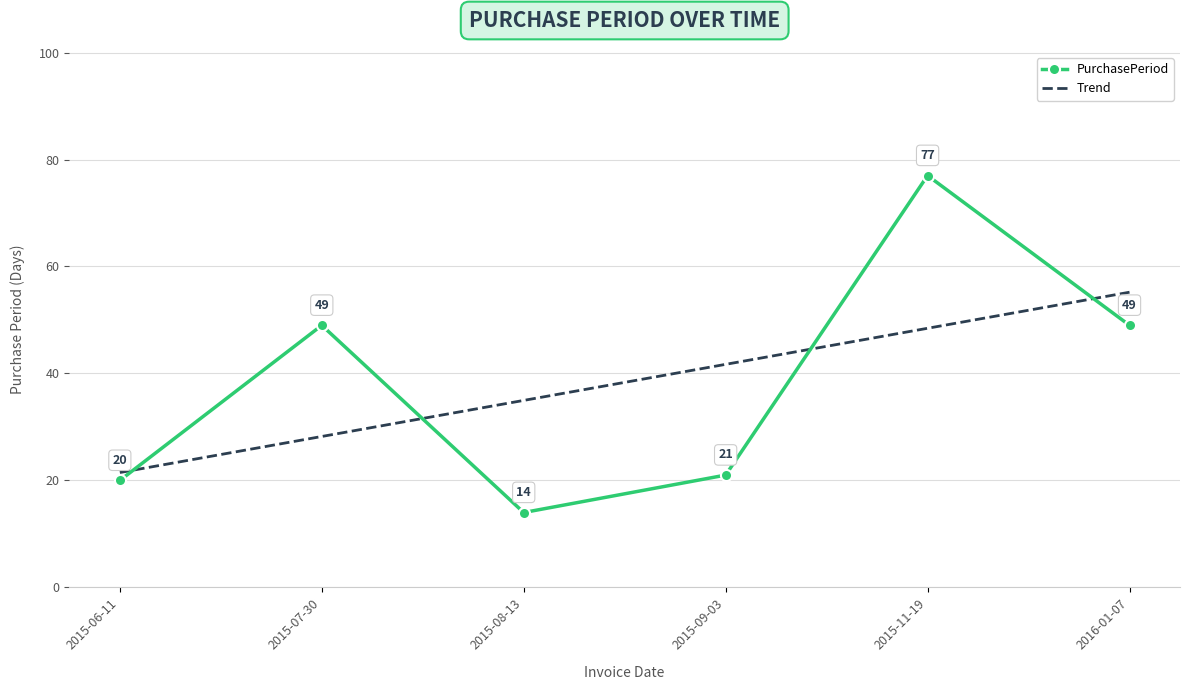

What is the minimum value shown in the chart?

14